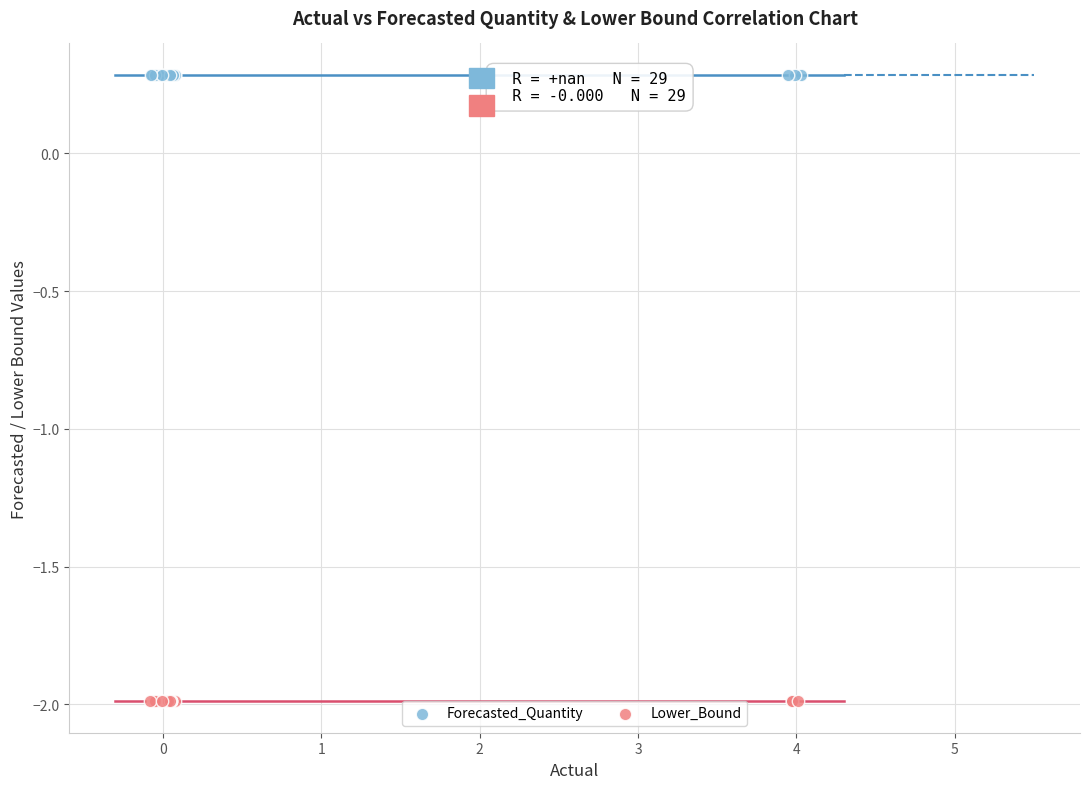

Which series reaches the maximum Y coordinate?

Forecasted_Quantity